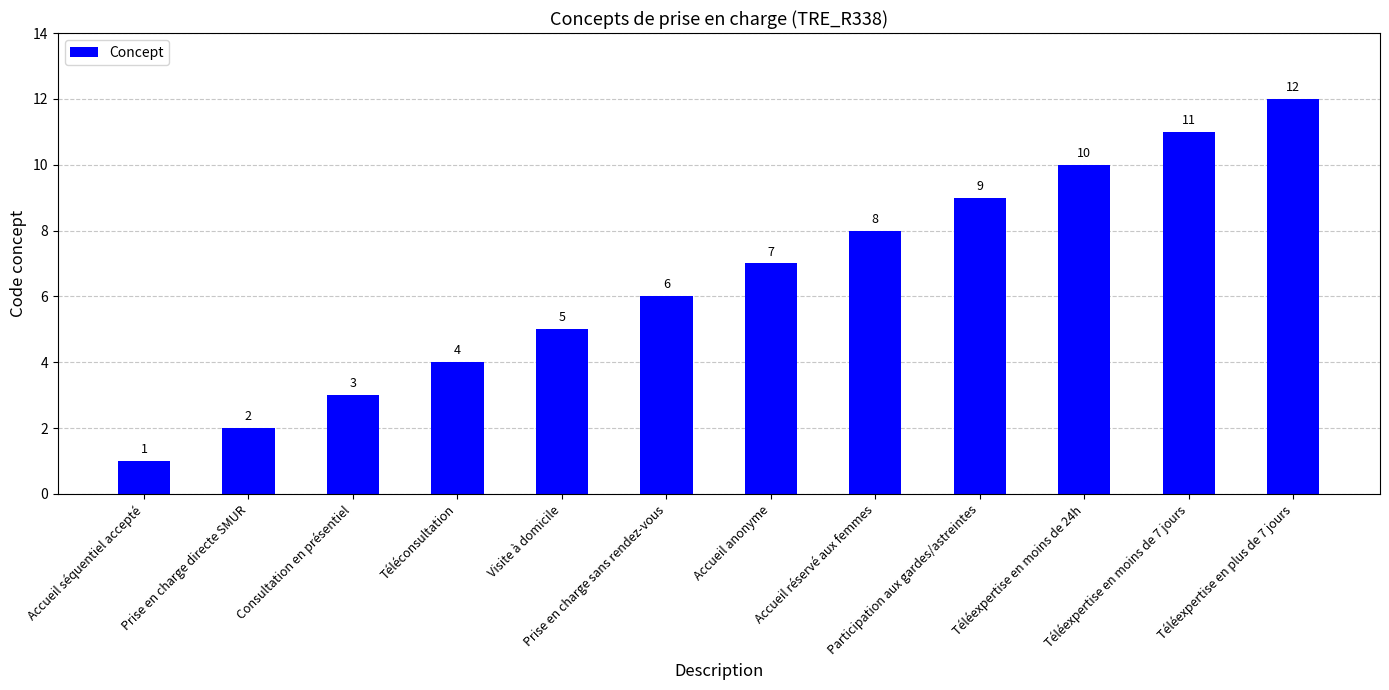

Approximately how many times larger is the value at Visite à domicile compared to Téléexpertise en plus de 7 jours?

0.4